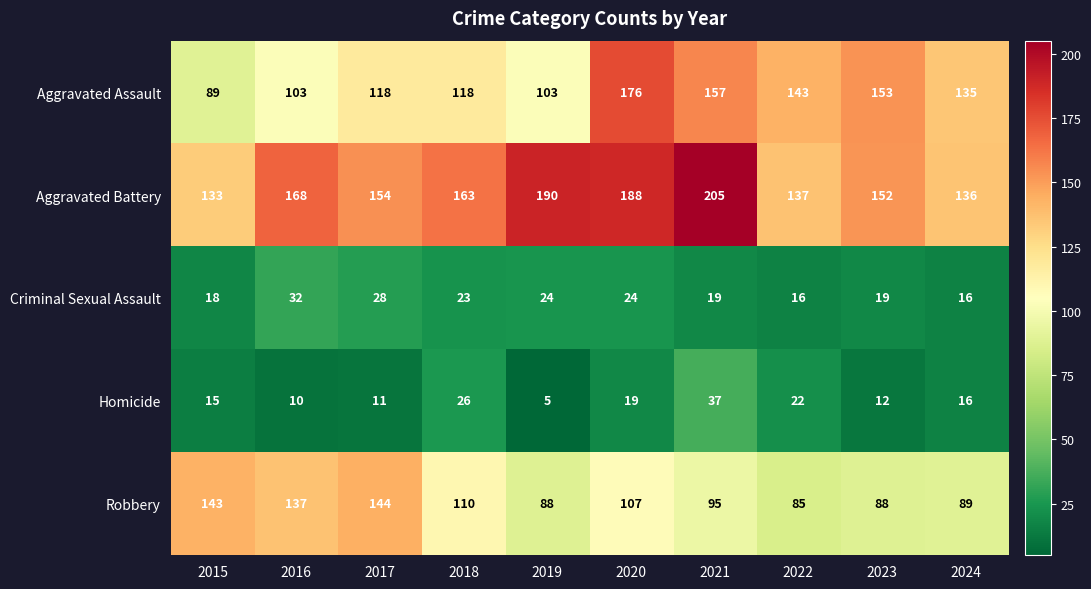

The value of Homicide at 2019 is 5. True or false?

True